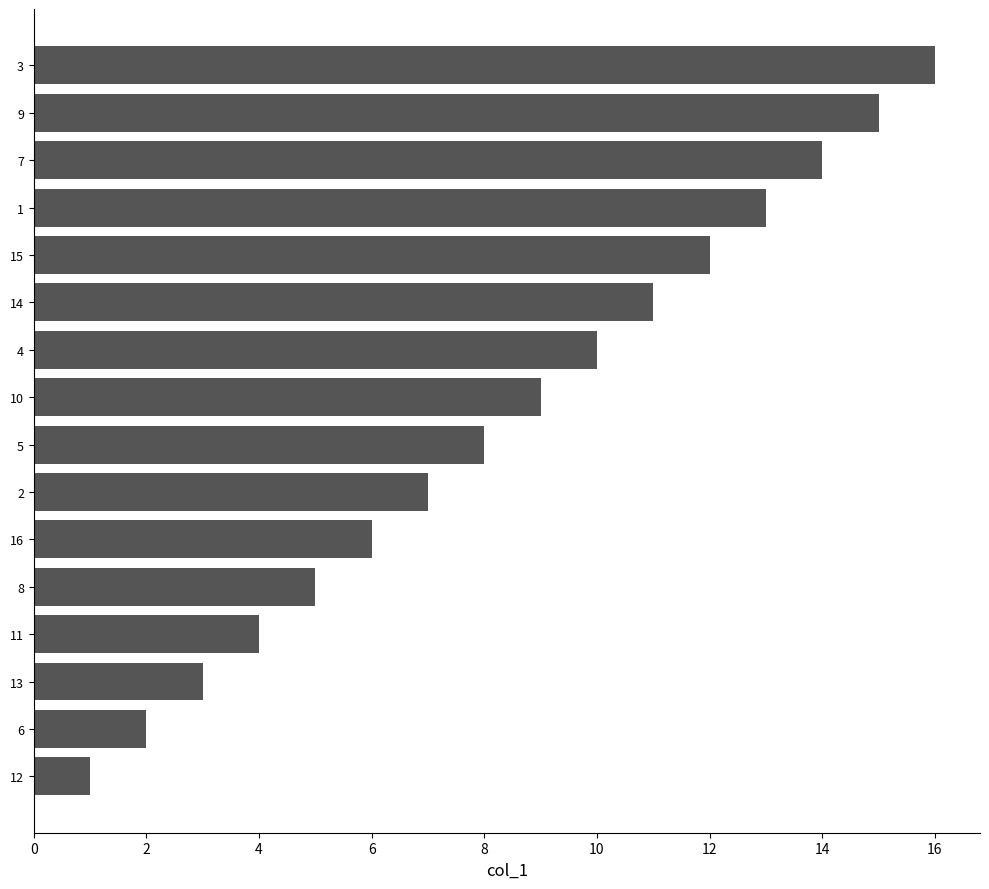

How many values are below 9?

8